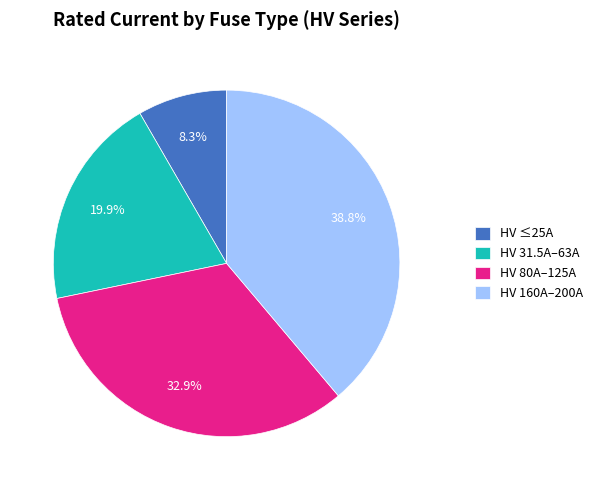

Is the sum of HV ≤25A and HV 31.5A–63A greater than half?

No